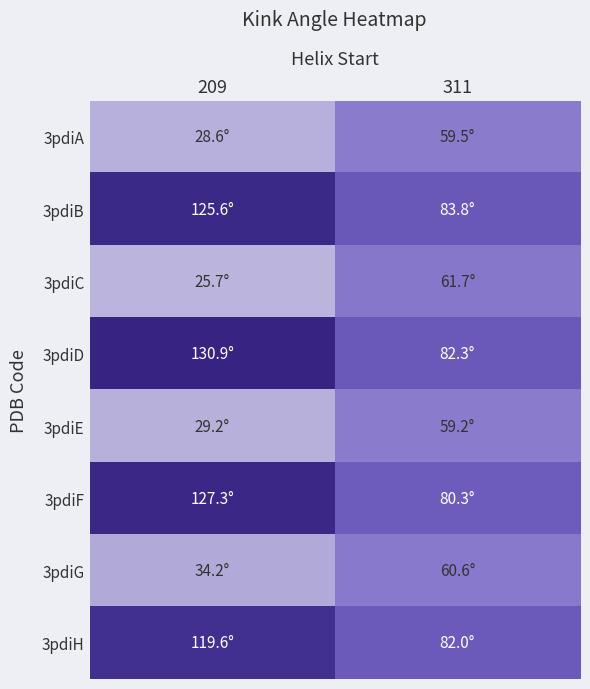

Which series changed the most between 209 and 311?

3pdiD